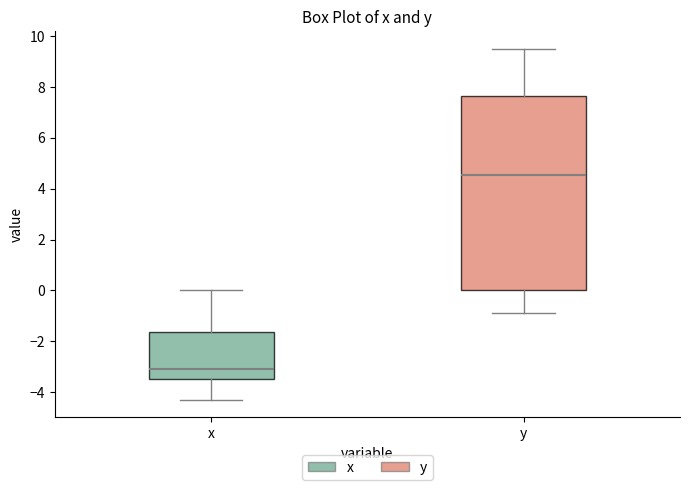

Reading left to right, read every box against the y-axis: the position of its median line, the range the box covers, and the ends of its whiskers. The values are not printed on the chart, so give them approximately, as read against the axis.

x: median -3.0, box -3.4 to -1.6, whiskers -4.2 to 0.0
y: median 4.6, box 0.0 to 7.6, whiskers -0.8 to 9.6